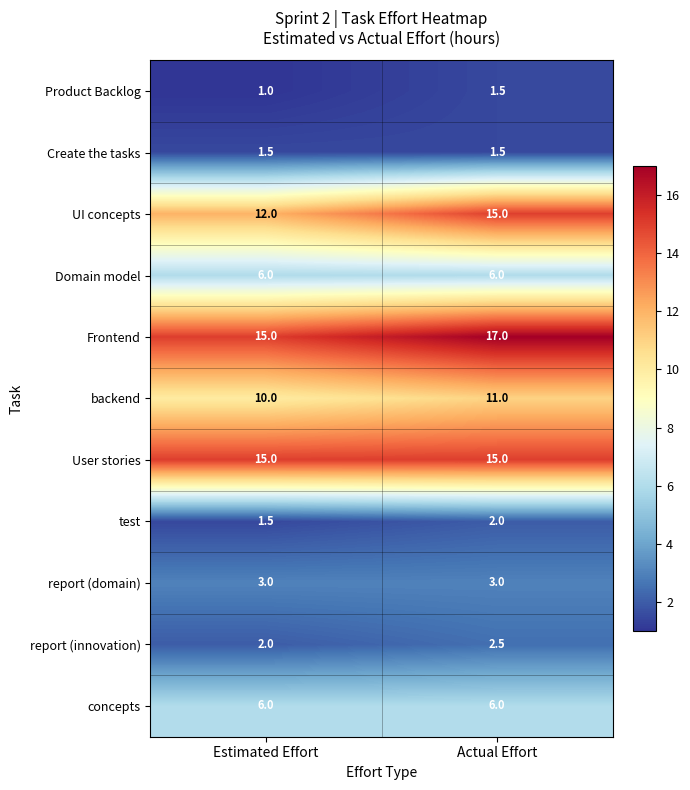

The value of UI concepts at Estimated Effort is 15.8. True or false?

False